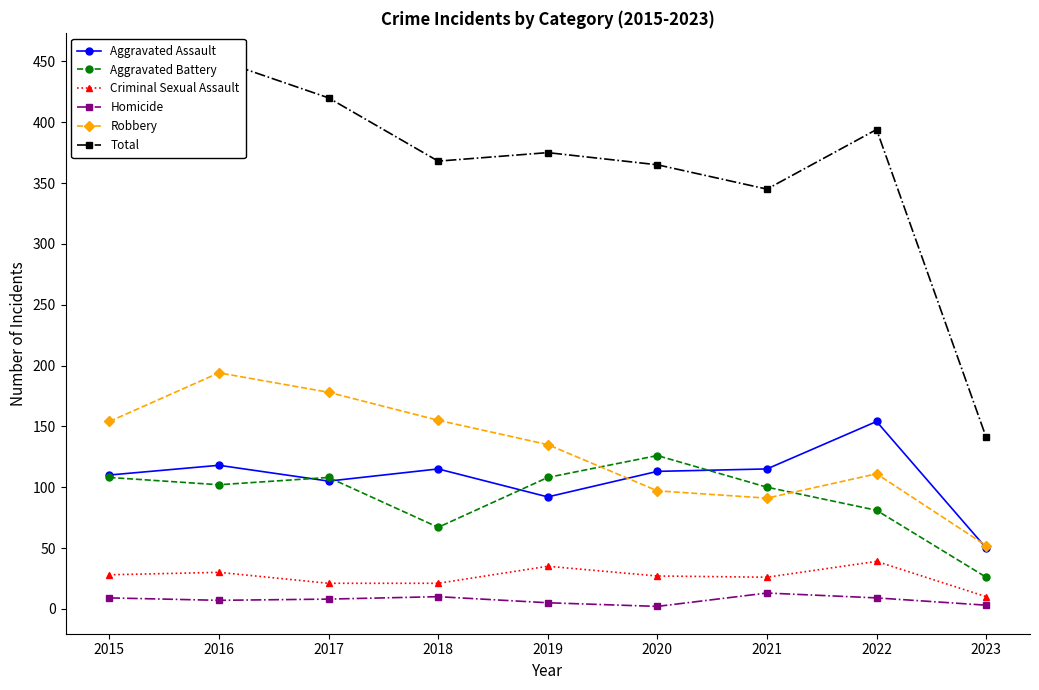

Which has a higher value, 2015 or 2021?

2021